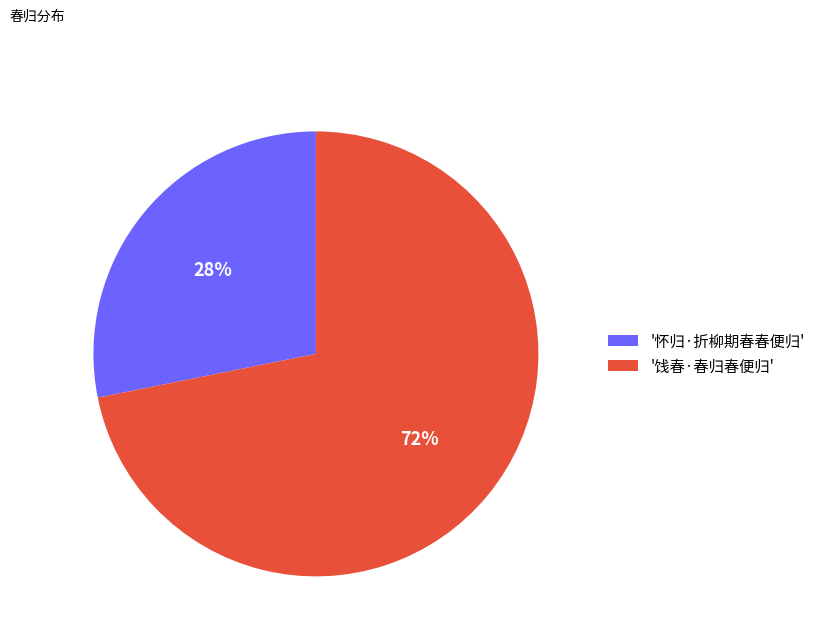

To the nearest percent, what is the average slice percentage?

50%